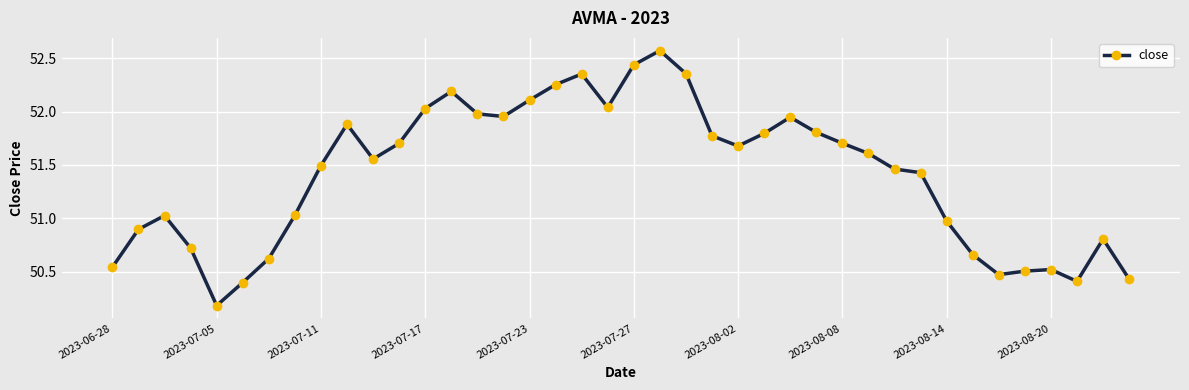

What is the smallest value displayed?

50.2